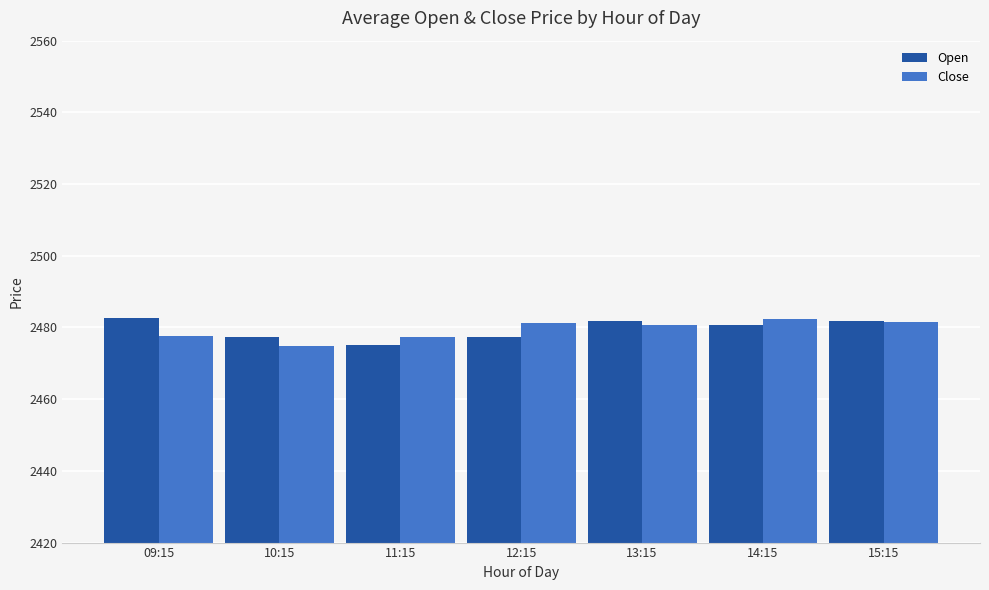

What is the value of the Close bar at the 3rd from the left?

2477.2